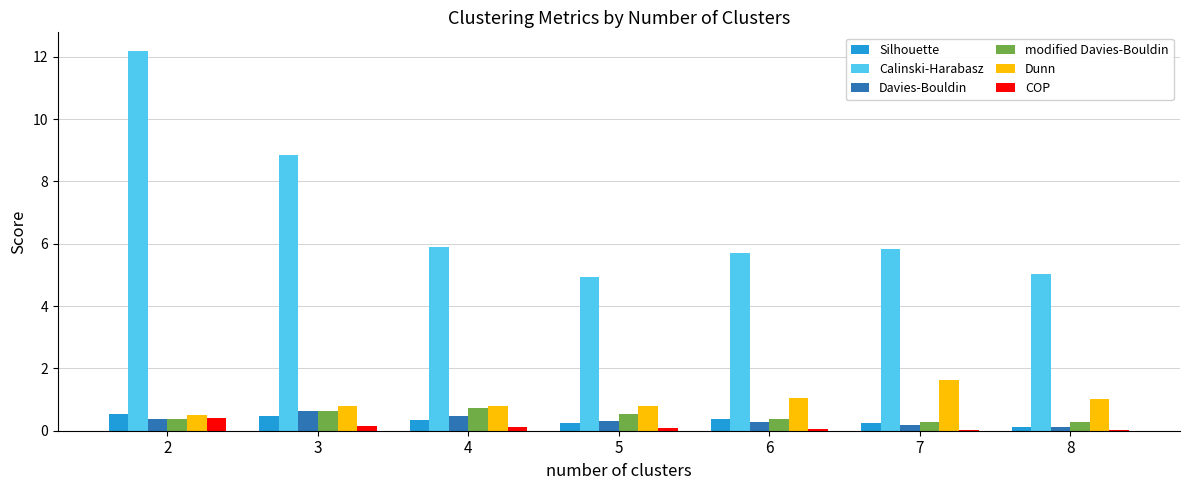

At which category is the sum across all series the highest?

2